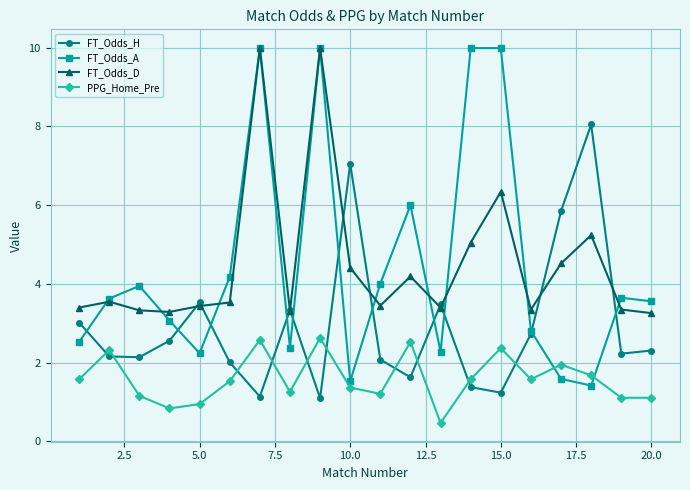

Which series has the largest range (max minus min)?

FT_Odds_A